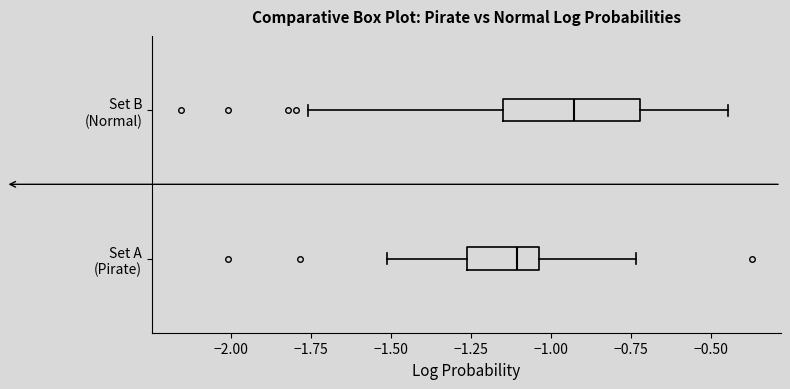

Reading bottom to top, read every box against the x-axis: the position of its median line, the range the box covers, and the ends of its whiskers. The values are not printed on the chart, so give them approximately, as read against the axis.

Set A (Pirate): median -1.10, box -1.25 to -1.05, whiskers -1.50 to -0.75
Set B (Normal): median -0.95, box -1.15 to -0.70, whiskers -1.75 to -0.45